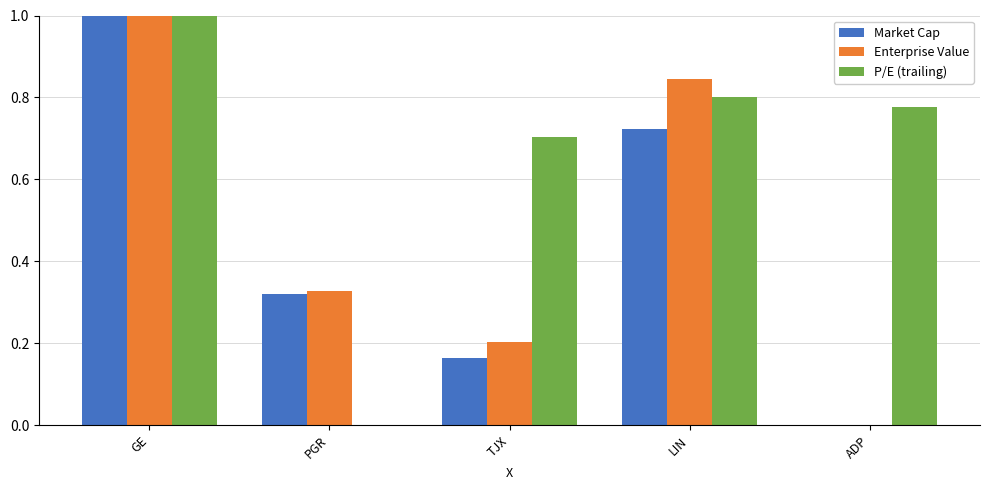

What is the sum of the Enterprise Value values at GE and ADP?

1.0